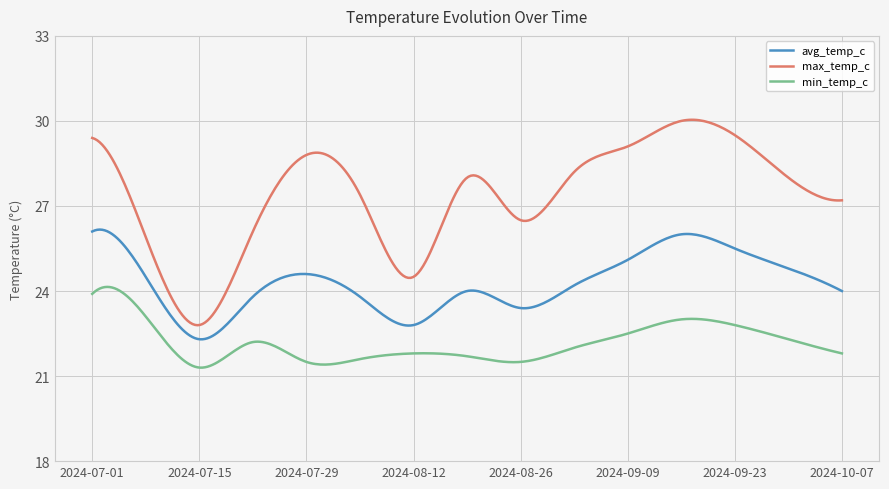

True or false: max_temp_c and min_temp_c intersect in this chart.

False